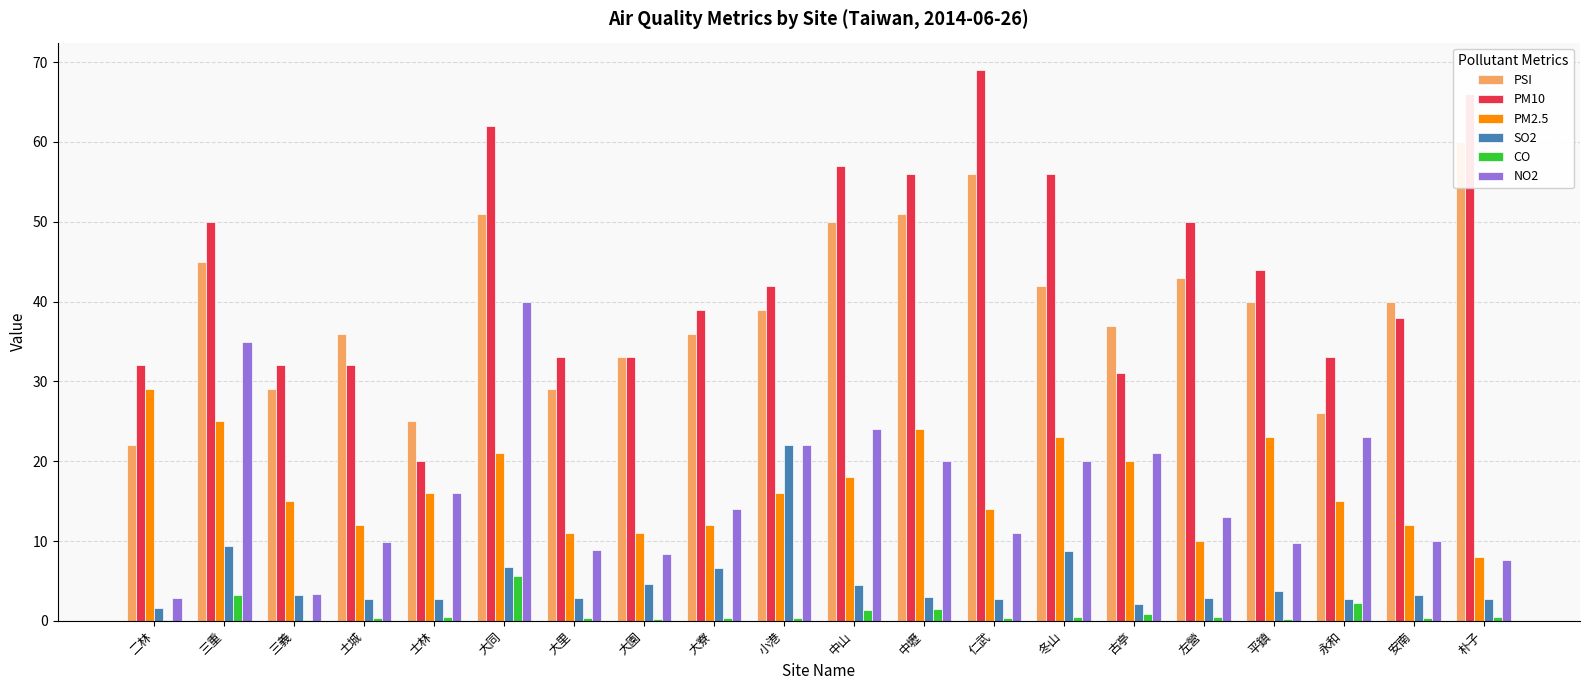

Which series has the largest range (max minus min)?

PM10